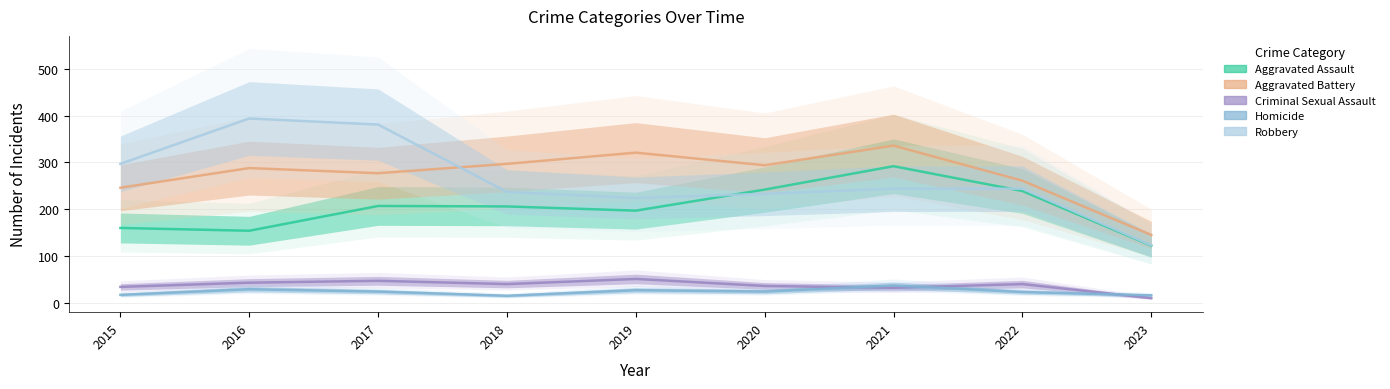

The Homicide series shows 11 at 2015. True or false?

False